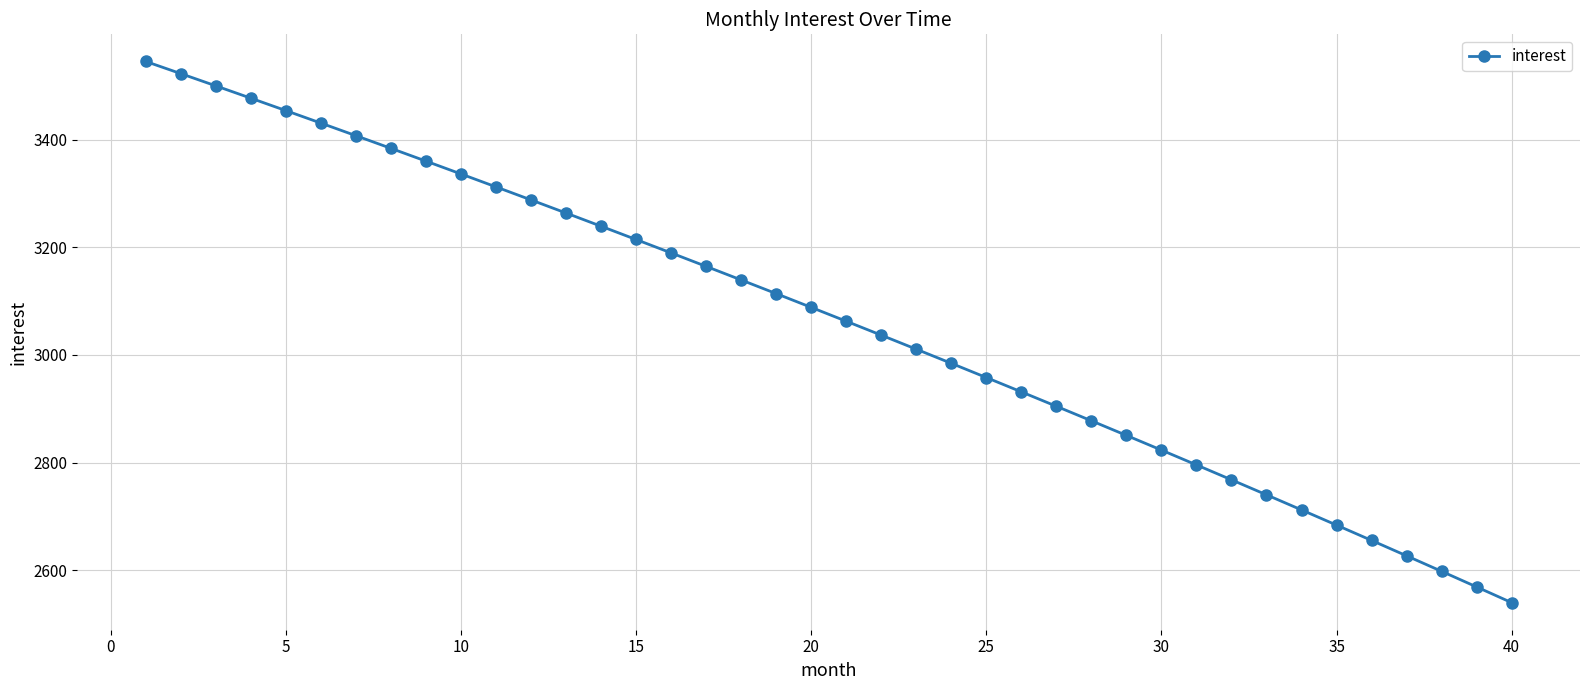

Does the chart have visible grid lines?

Yes